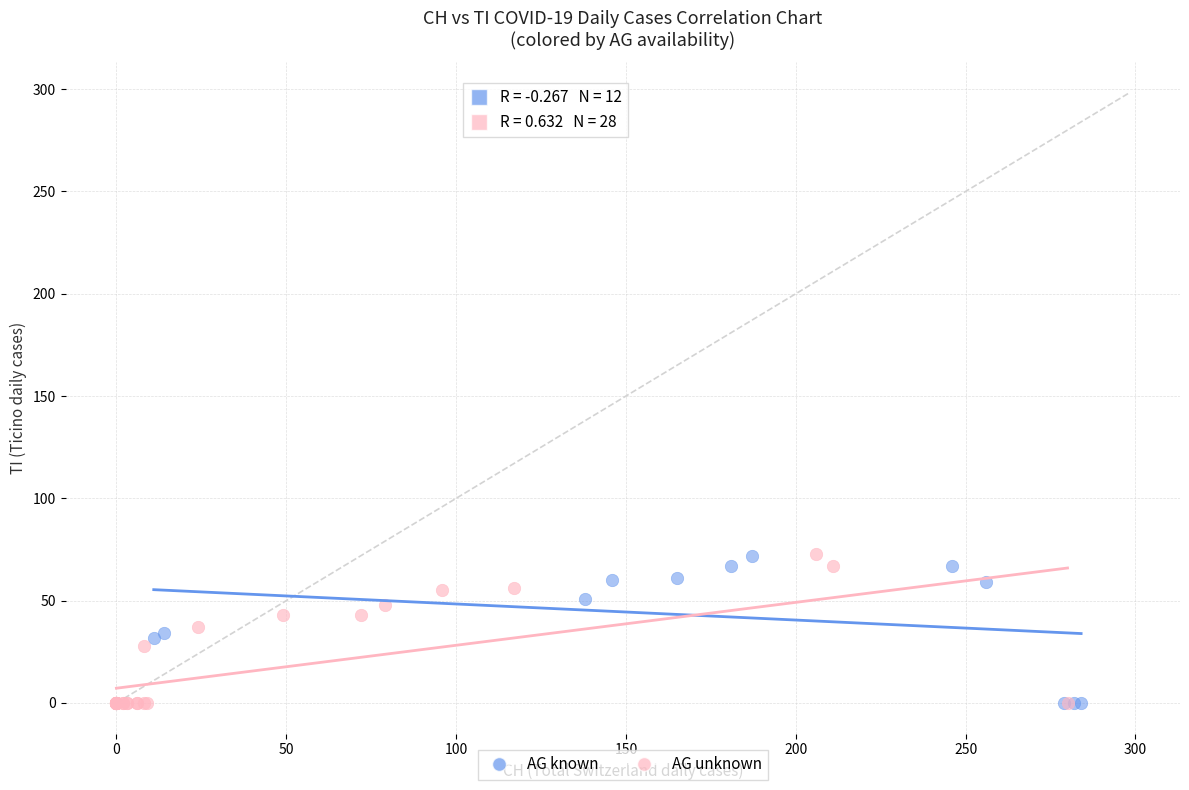

What are all the series names shown in the legend?

AG known, AG unknown